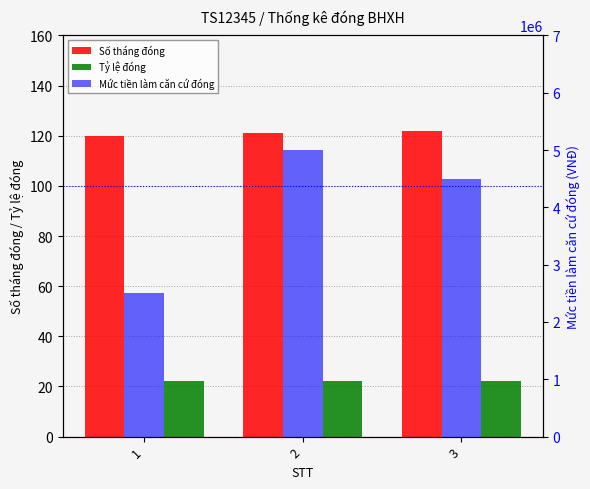

Reading left to right, list all the values displayed in this chart.

Số tháng đóng: 120	121	122
Tỷ lệ đóng: 22	22	22
Mức tiền làm căn cứ đóng: 2500000	5000000	4500000